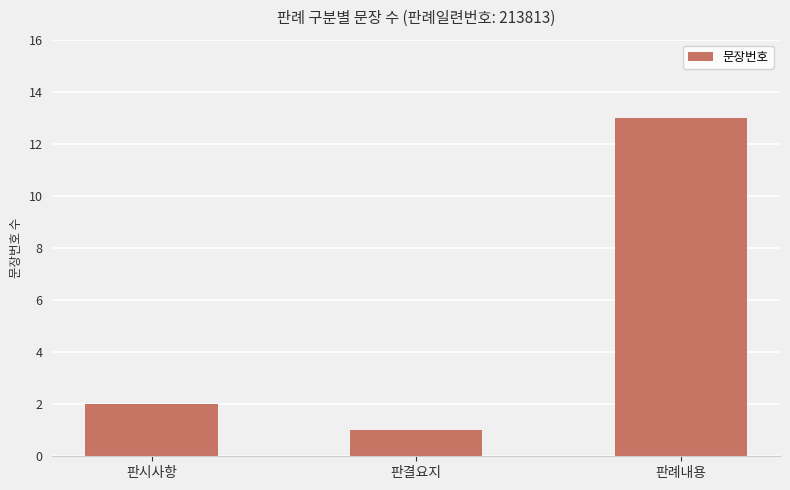

Are the bars horizontal?

No